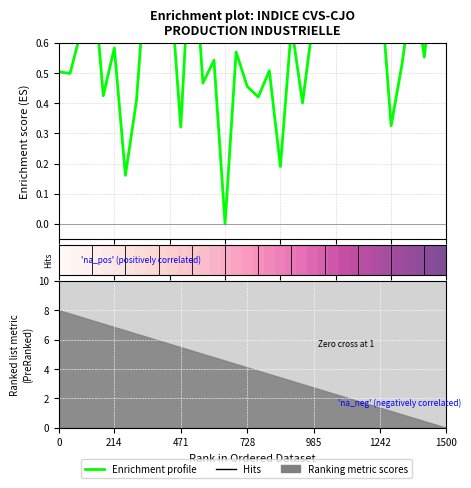

At how many categories does at least one series exceed 0?

36